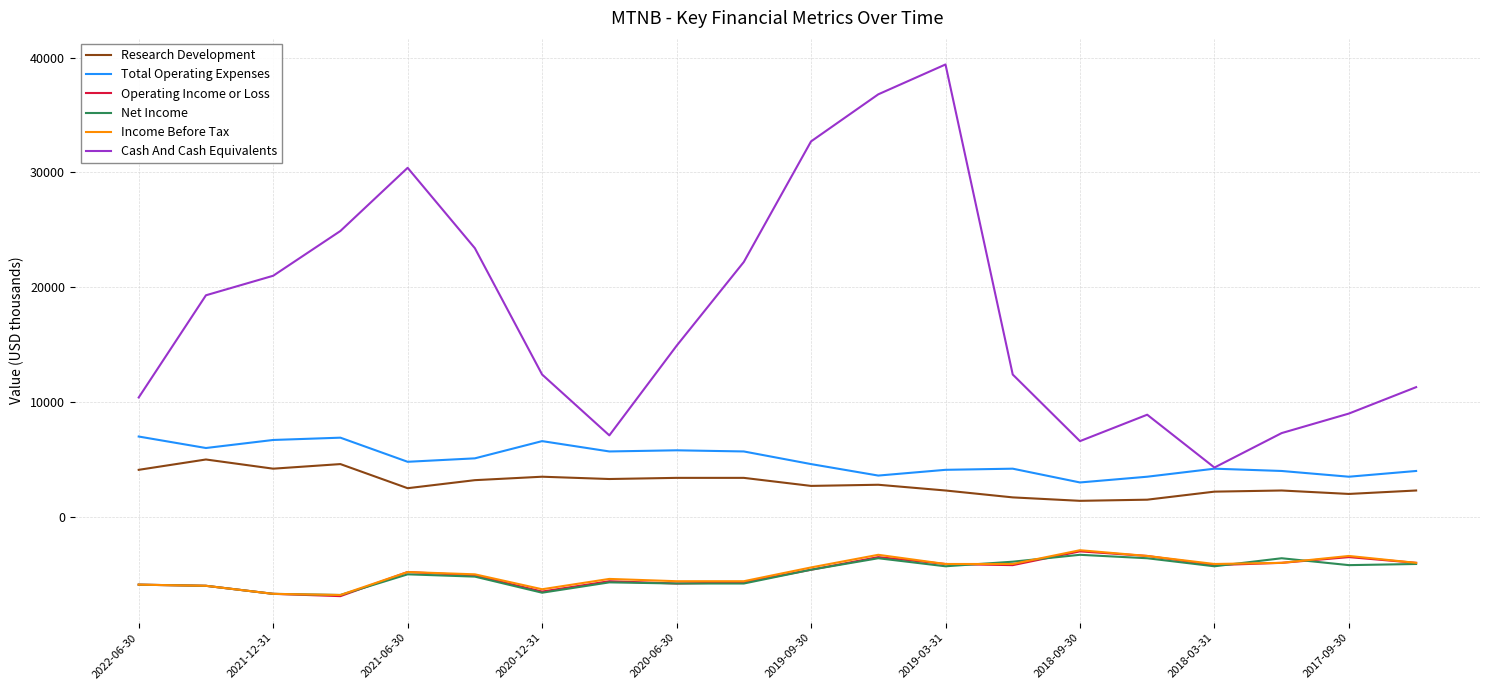

Which series has the widest spread of values?

Cash And Cash Equivalents